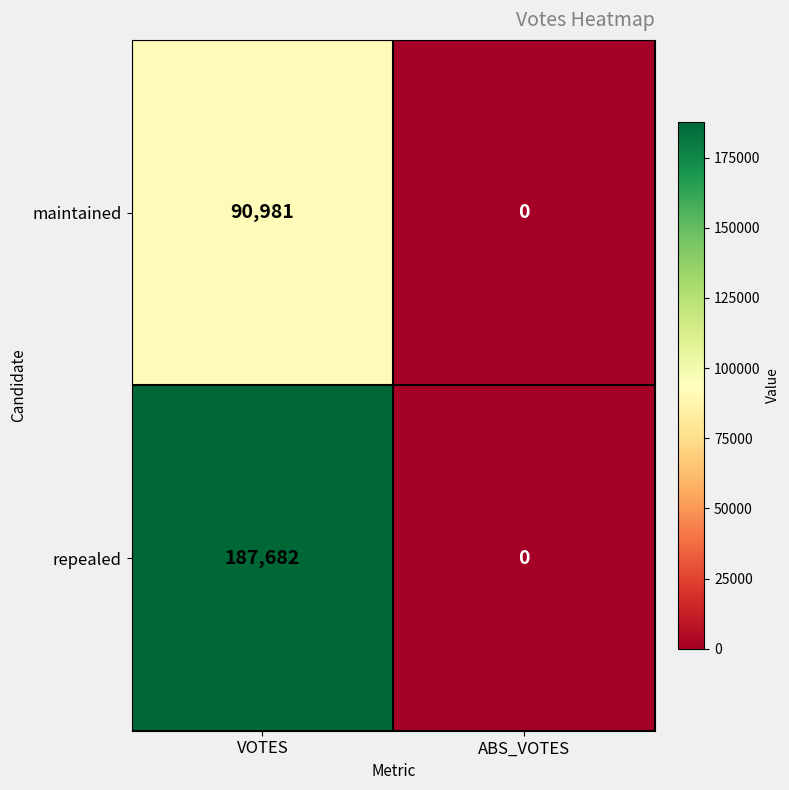

The value of maintained at ABS_VOTES is -45889. True or false?

False